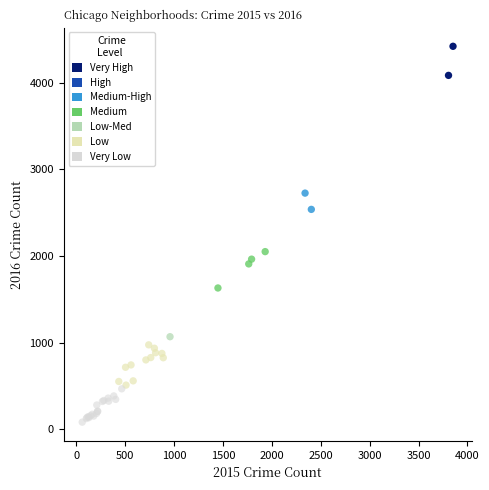

What Y value in the scatter plot is closest to 2251?

2050